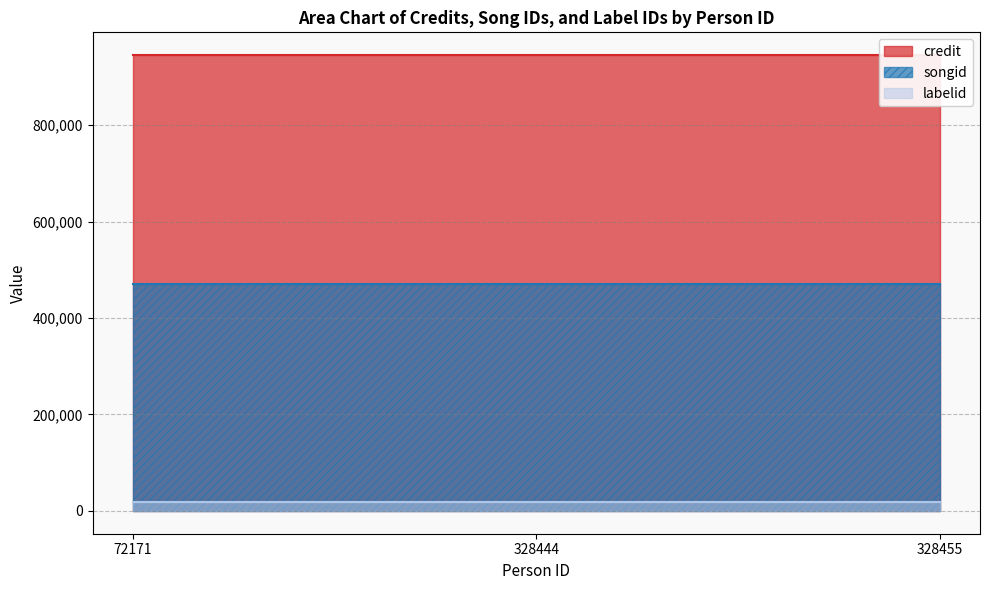

What is the minimum value shown in the chart?

19228